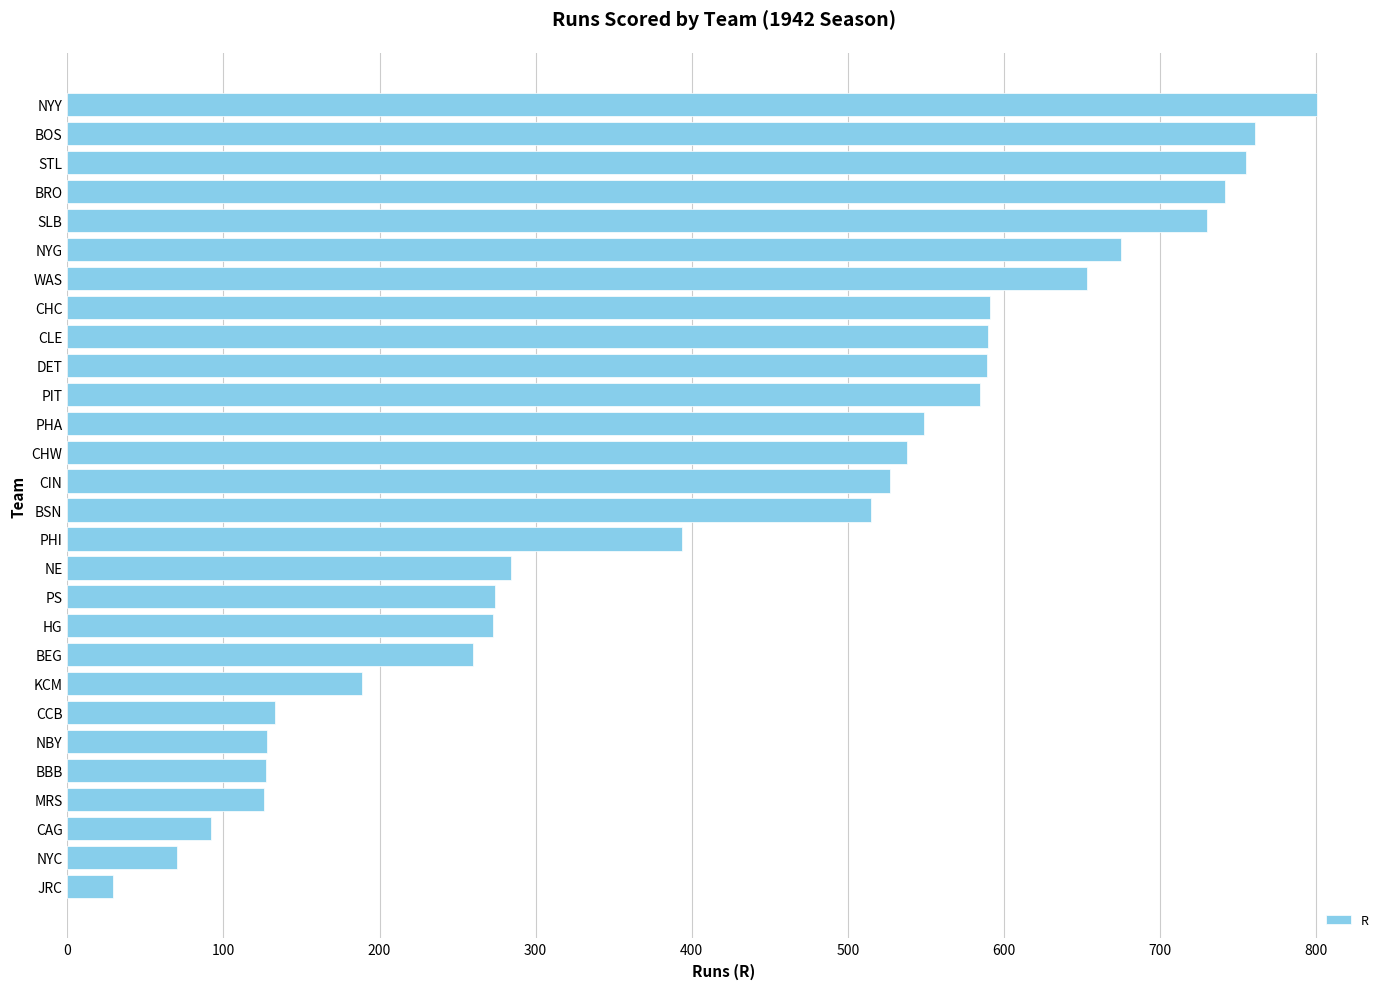

The value at CAG is 92. True or false?

True